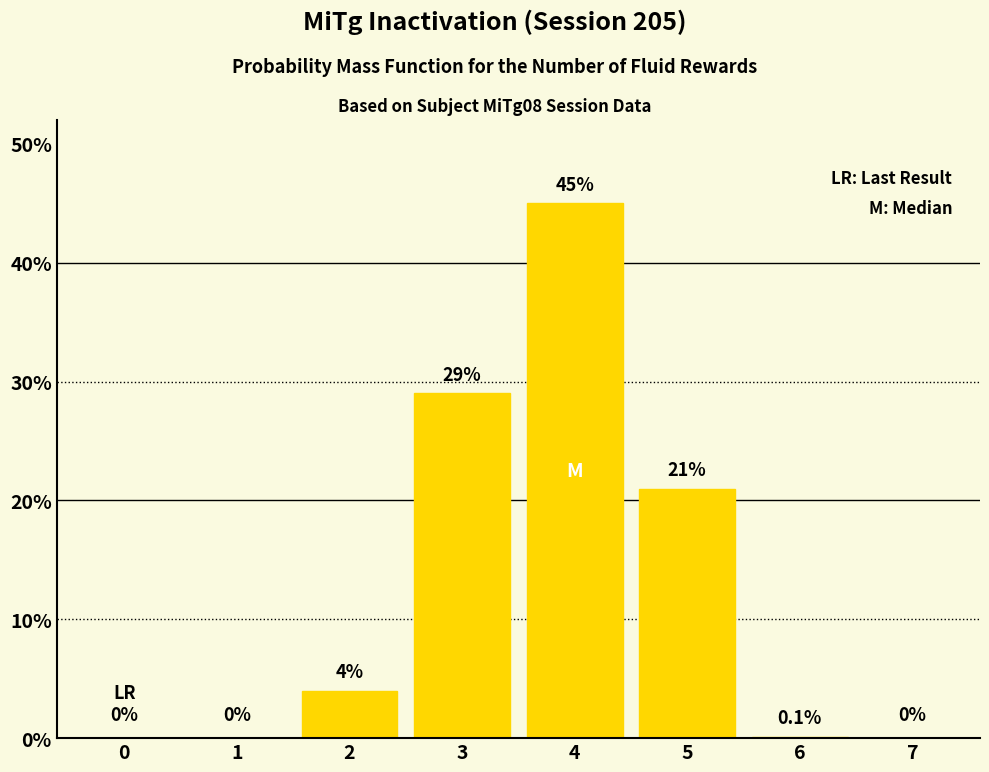

Read the value at 4.

45.0